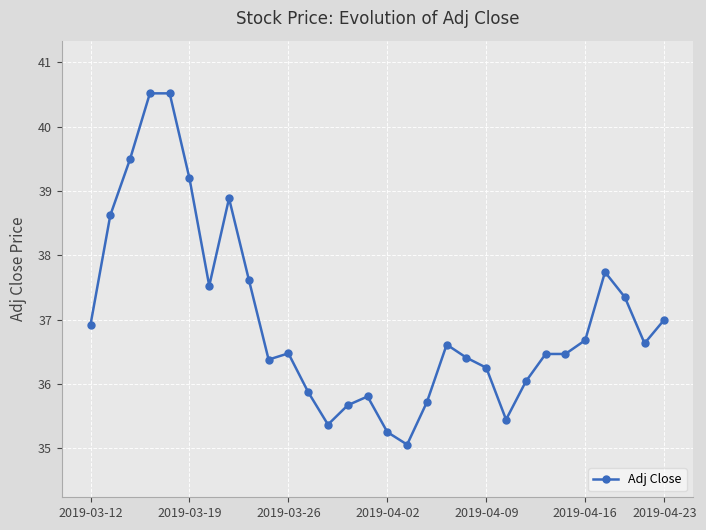

What is the smallest value displayed?

35.1